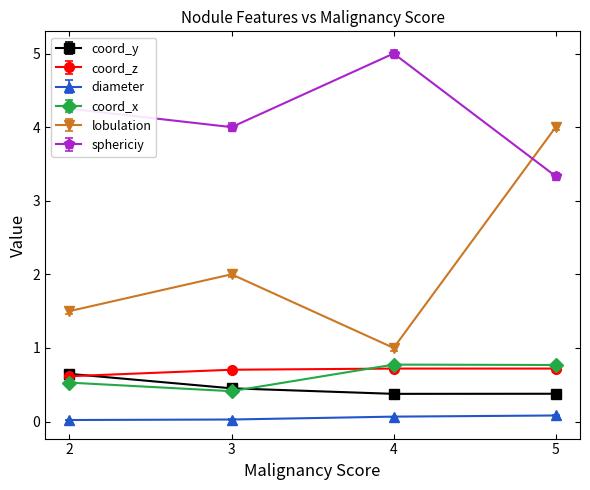

What value does the sphericiy series have at 3?

4.0